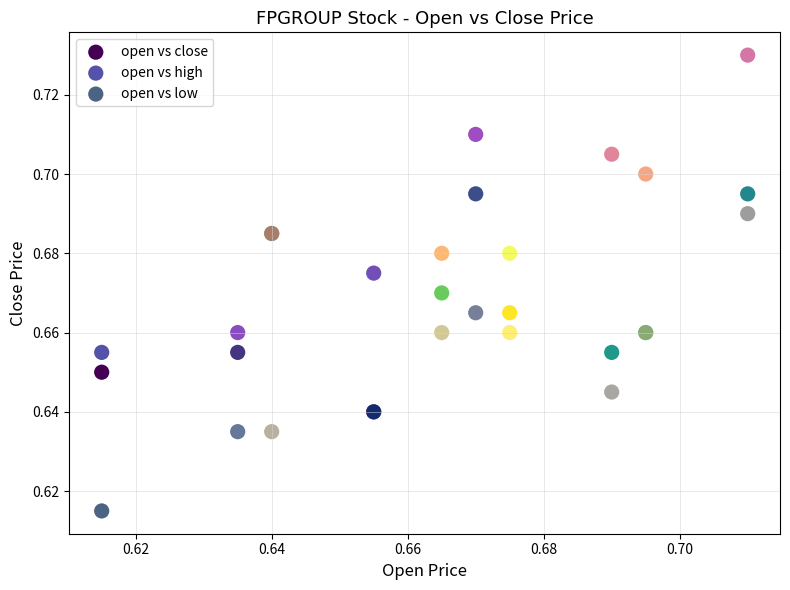

What are all the series names shown in the legend?

open vs close, open vs high, open vs low